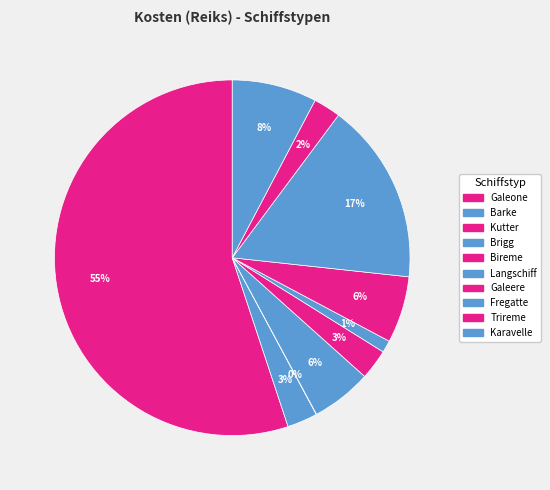

Rank the categories by value from highest to lowest.

Galeone, Fregatte, Karavelle, Galeere, Brigg, Barke, Bireme, Trireme, Langschiff, Kutter